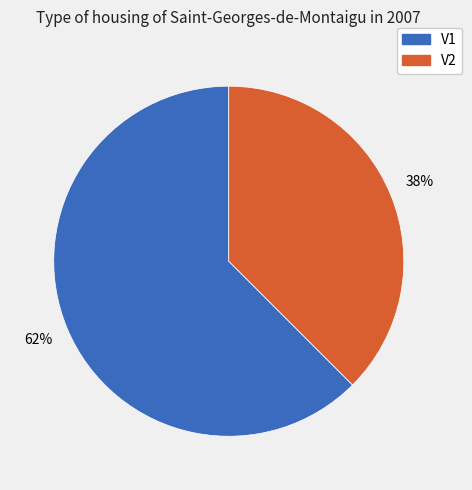

The V2 slice represents 38% of the pie. True or false?

True